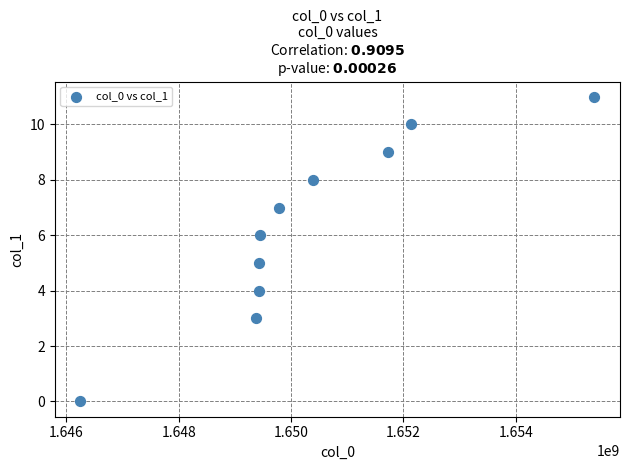

What is the average X value?

1650338778